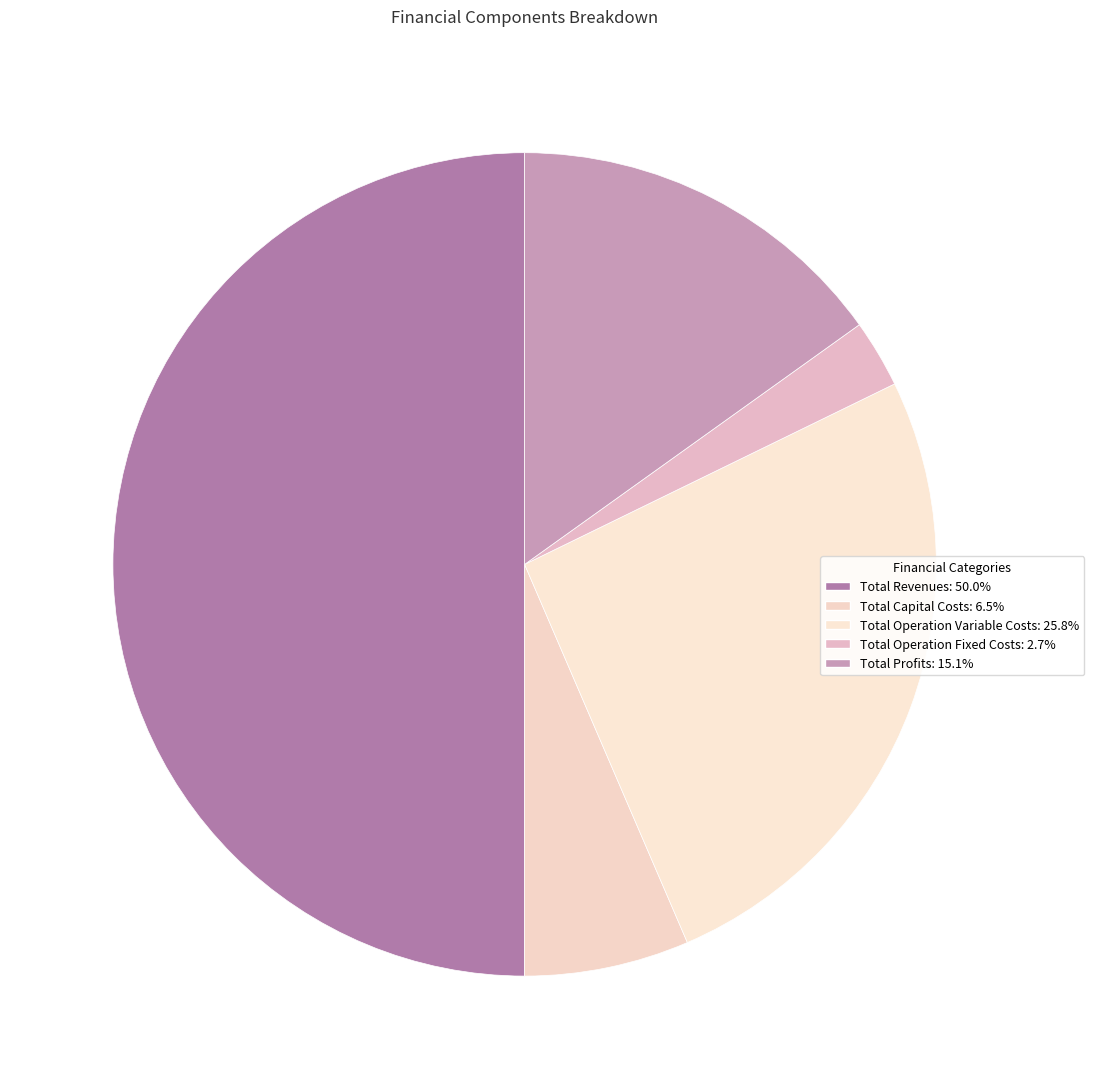

Does any single category account for the majority?

No